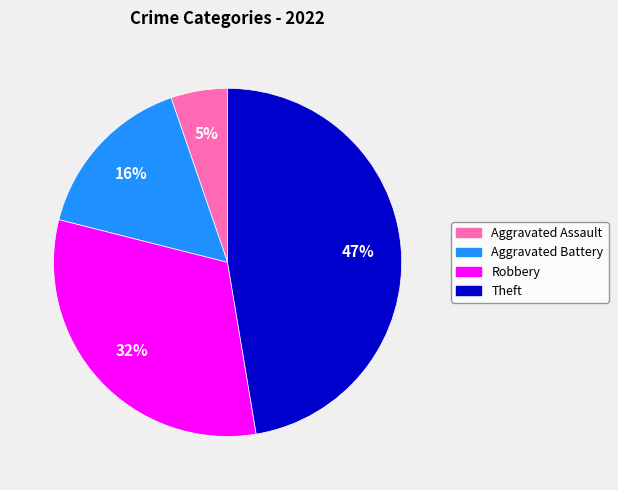

To the nearest percent, what is the average slice percentage?

25%